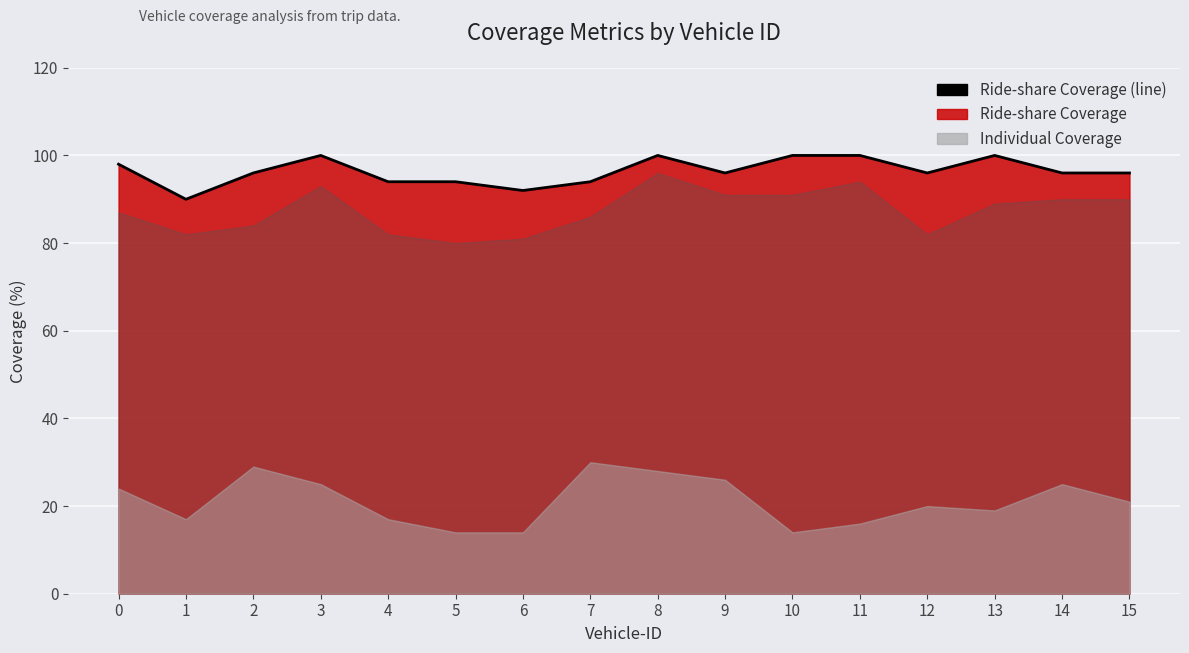

What is the difference between the maximum and minimum values?

10